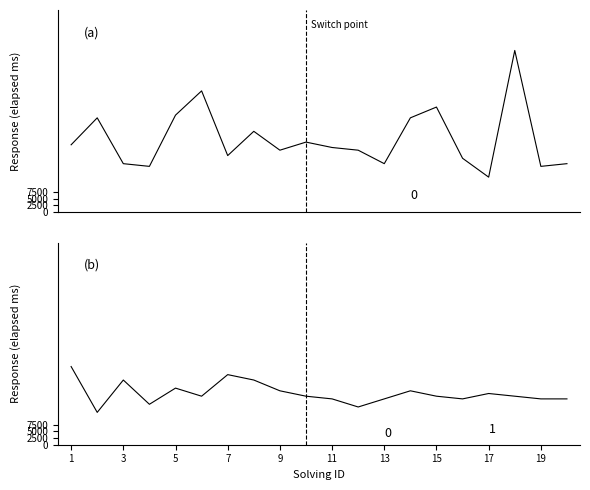

At which label is elapsed_time_bottom closest to 20500?

5